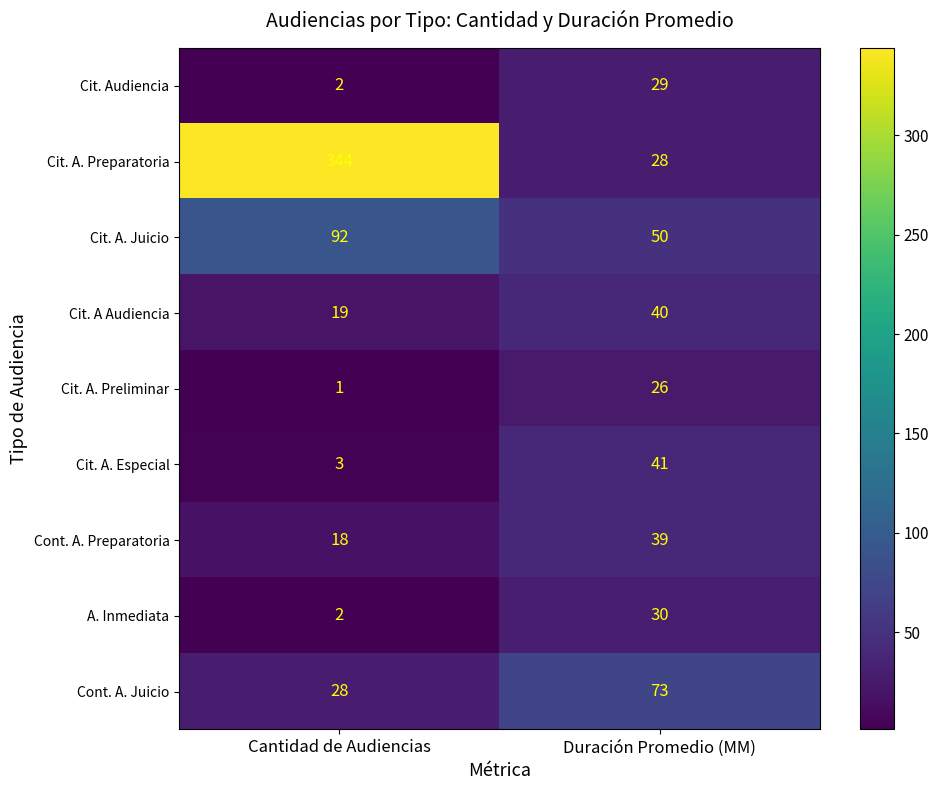

At which category is the sum across all series the highest?

Cantidad de Audiencias